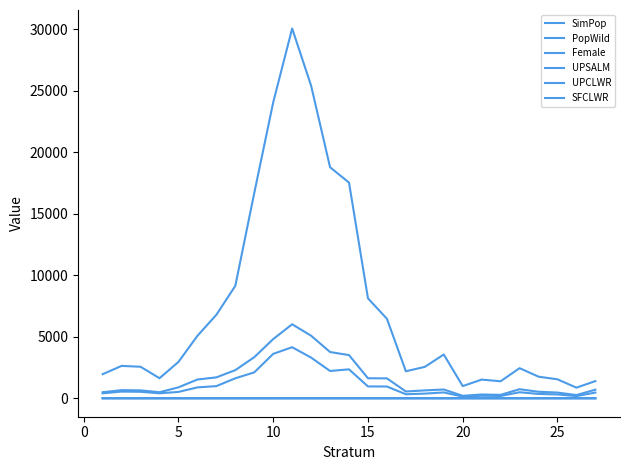

Is this an area chart (filled region under the line)?

No